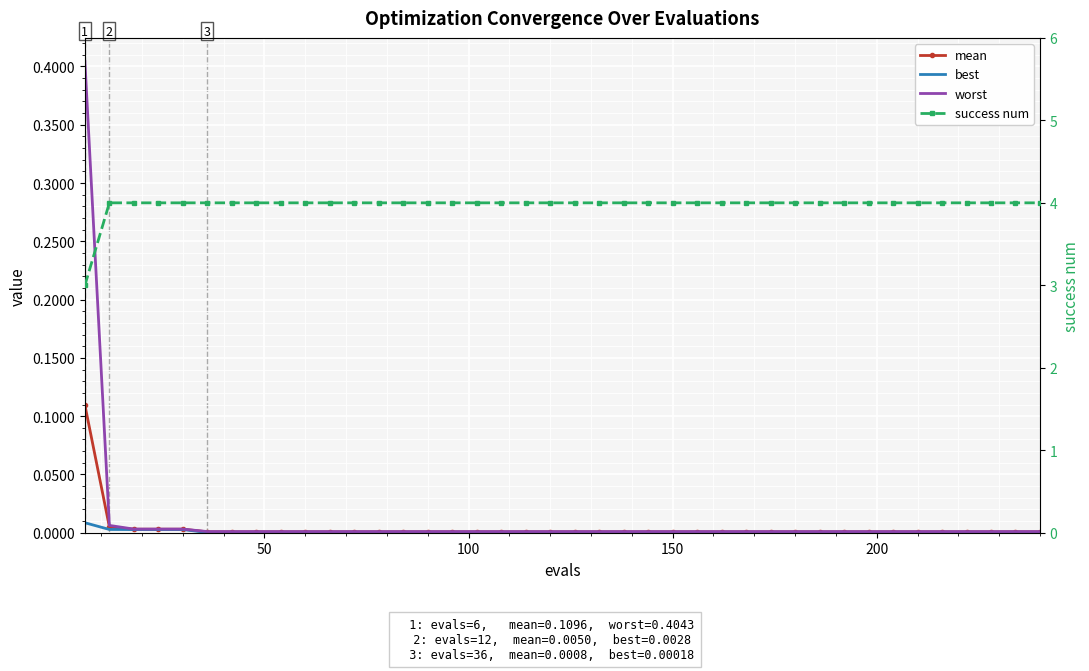

The best series shows 0.0 at 29. True or false?

False